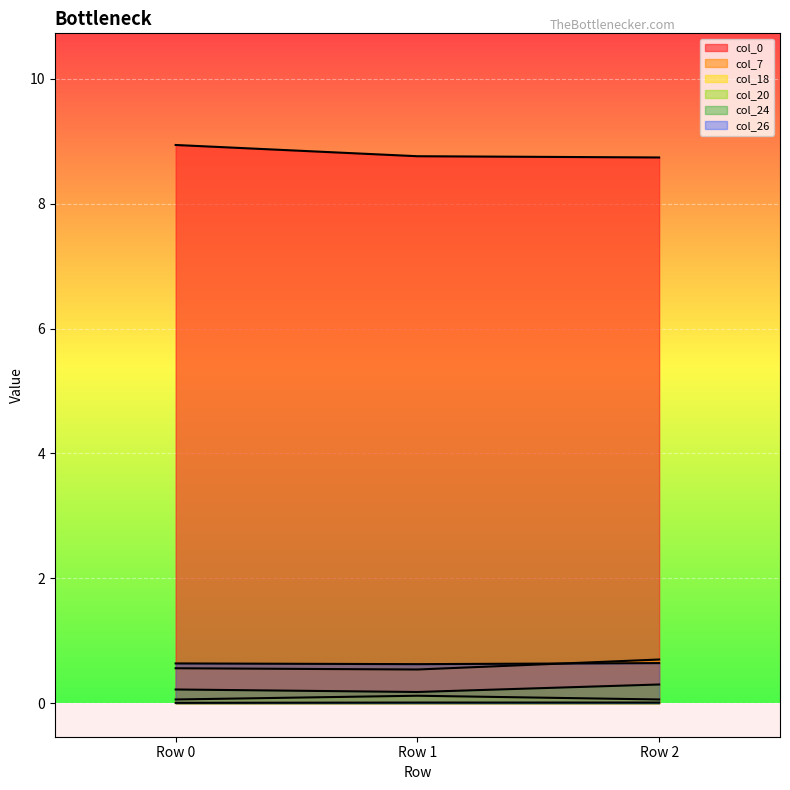

Reading left to right, list all the values displayed in this chart.

col_0: 8.9	8.8	8.7
col_7: 0.6	0.5	0.7
col_18: 0.1	0.1	0.1
col_20: 0.2	0.2	0.3
col_24: 0.0	0.0	0.0
col_26: 0.6	0.6	0.6